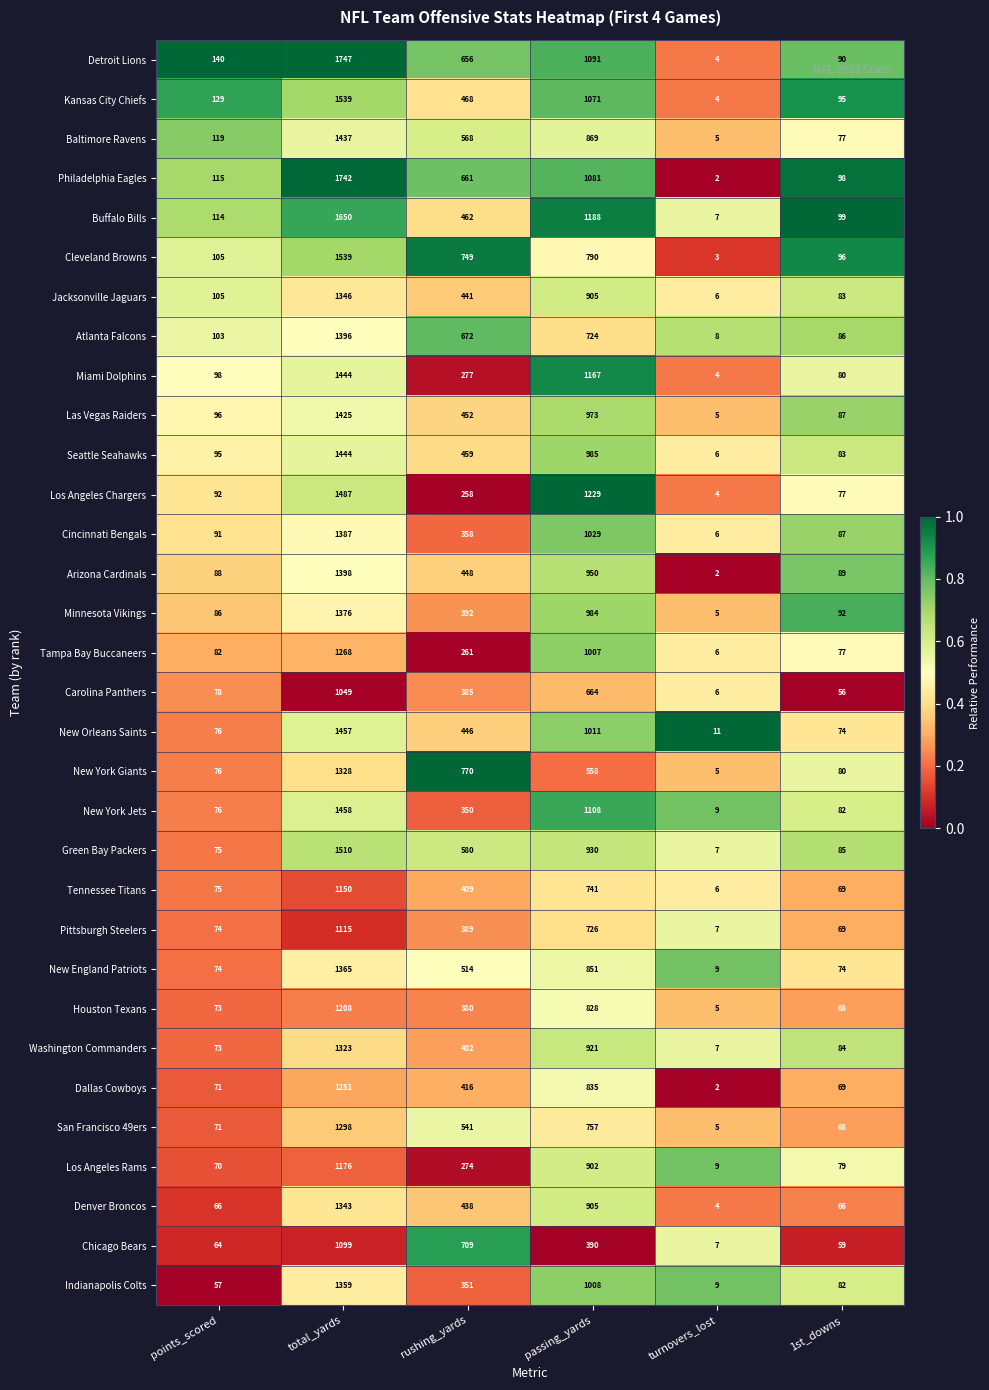

Rank the categories by Indianapolis Colts value from lowest to highest.

turnovers_lost, points_scored, 1st_downs, rushing_yards, passing_yards, total_yards